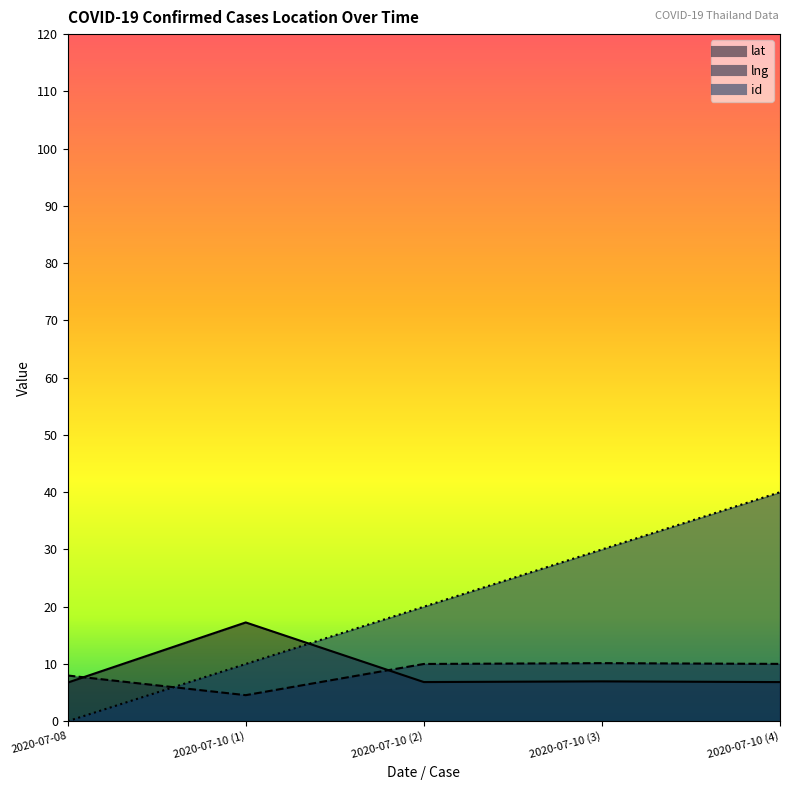

What is the greatest value displayed?

40.0